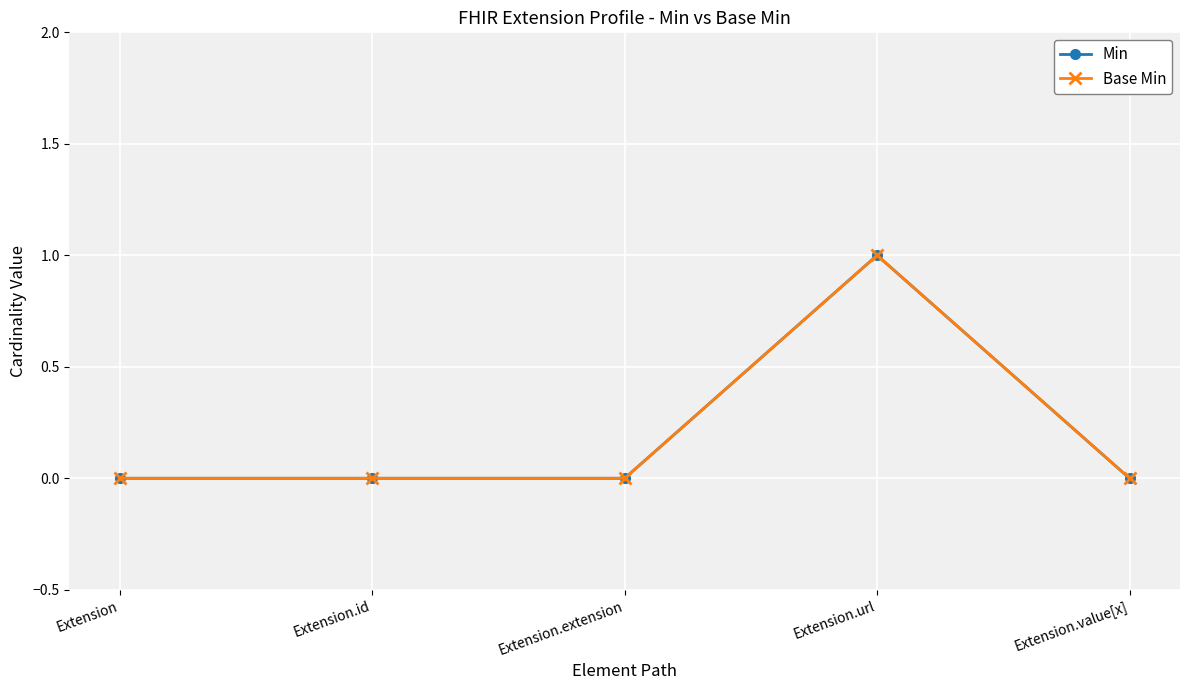

Is this an area chart (filled region under the line)?

No